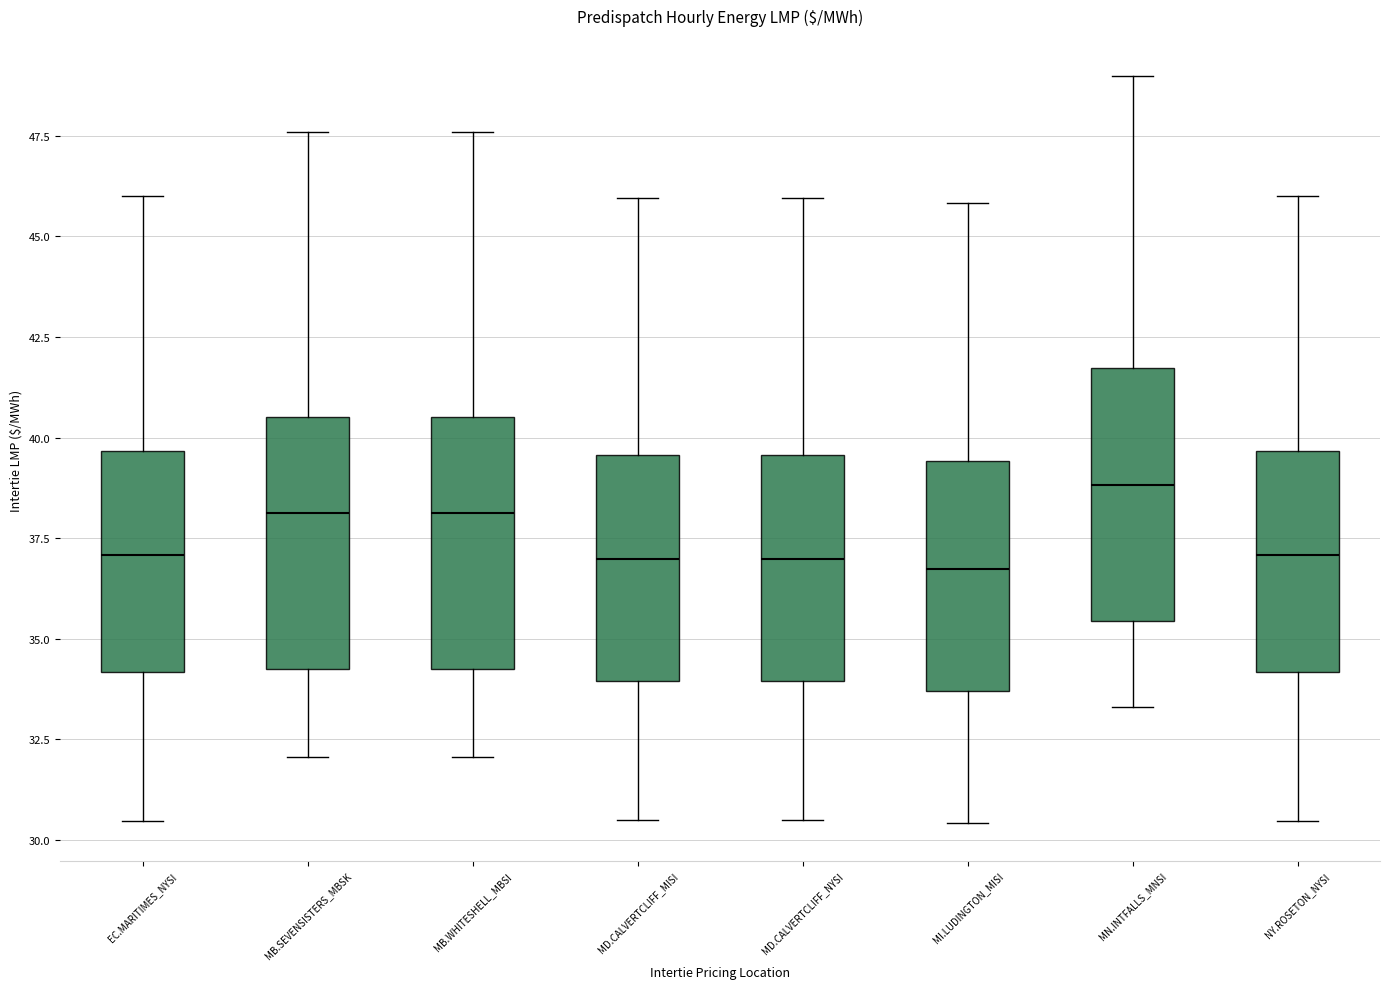

Reading left to right, read every box against the y-axis: the position of its median line, the range the box covers, and the ends of its whiskers. The values are not printed on the chart, so give them approximately, as read against the axis.

EC.MARITIMES_NYSI: median 37.0, box 34.0 to 39.5, whiskers 30.5 to 46.0
MB.SEVENSISTERS_MBSK: median 38.0, box 34.0 to 40.5, whiskers 32.0 to 47.5
MB.WHITESHELL_MBSI: median 38.0, box 34.0 to 40.5, whiskers 32.0 to 47.5
MD.CALVERTCLIFF_MISI: median 37.0, box 34.0 to 39.5, whiskers 30.5 to 46.0
MD.CALVERTCLIFF_NYSI: median 37.0, box 34.0 to 39.5, whiskers 30.5 to 46.0
MI.LUDINGTON_MISI: median 36.5, box 33.5 to 39.5, whiskers 30.5 to 46.0
MN.INTFALLS_MNSI: median 39.0, box 35.5 to 41.5, whiskers 33.5 to 49.0
NY.ROSETON_NYSI: median 37.0, box 34.0 to 39.5, whiskers 30.5 to 46.0